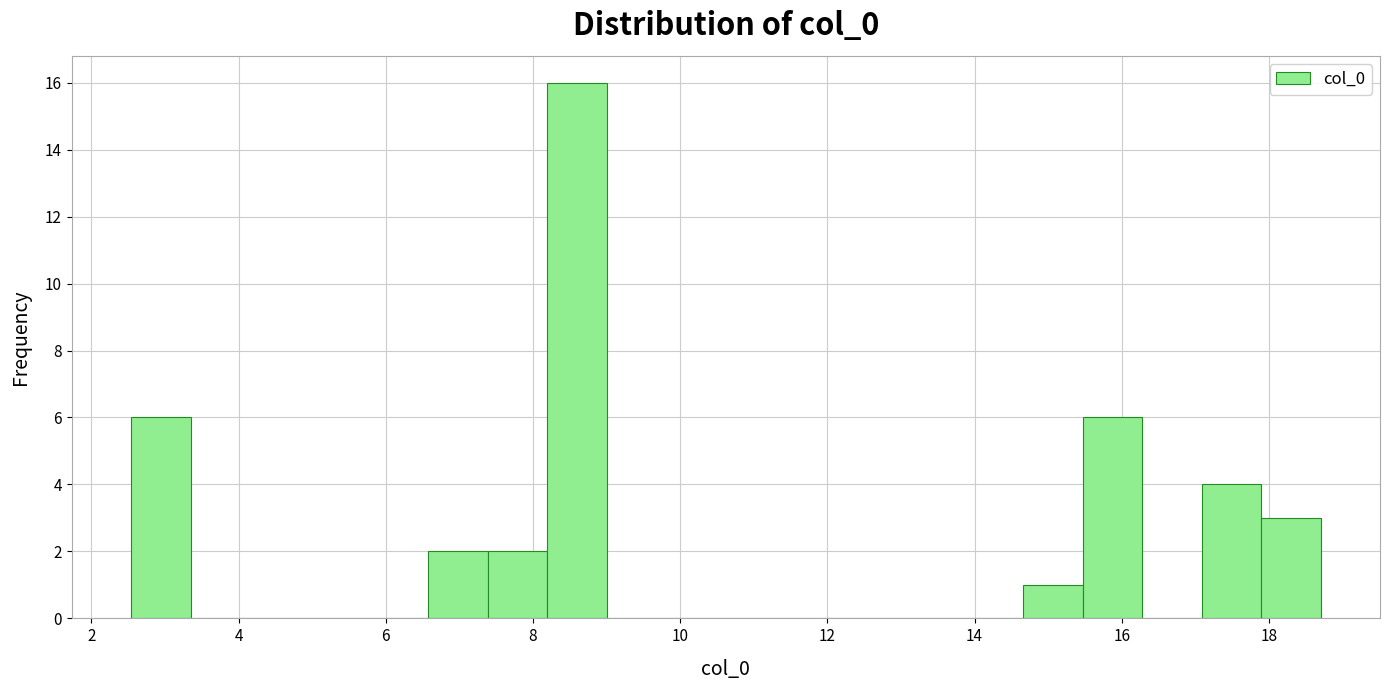

Over which range of the x-axis is the bar tallest?

8.2 to 9.0